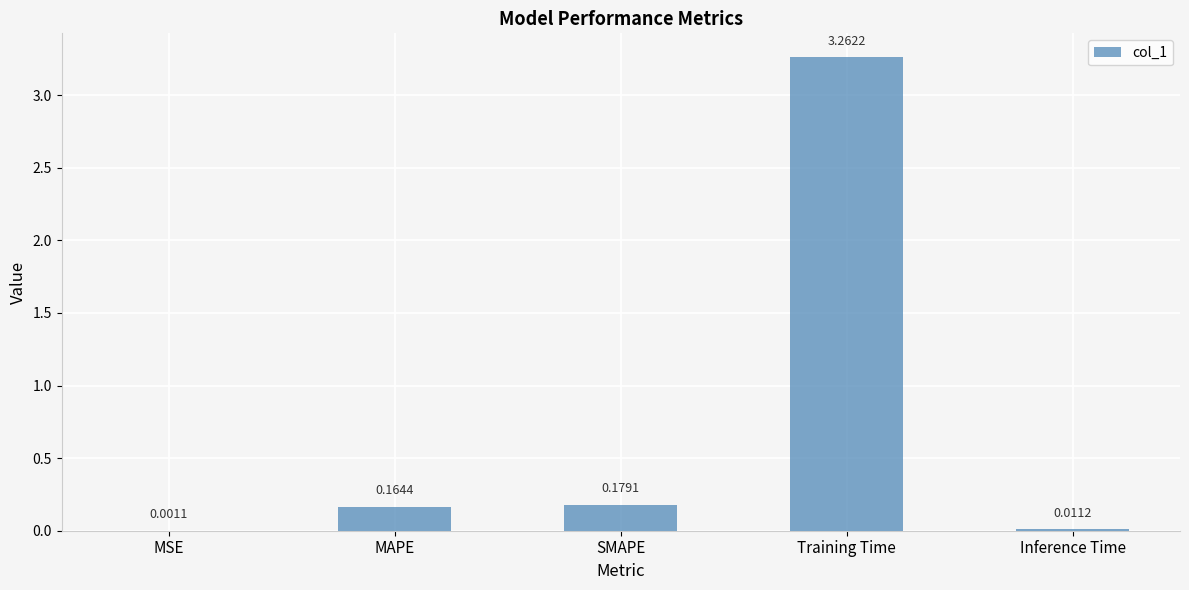

At which label is the value closest to 1?

SMAPE